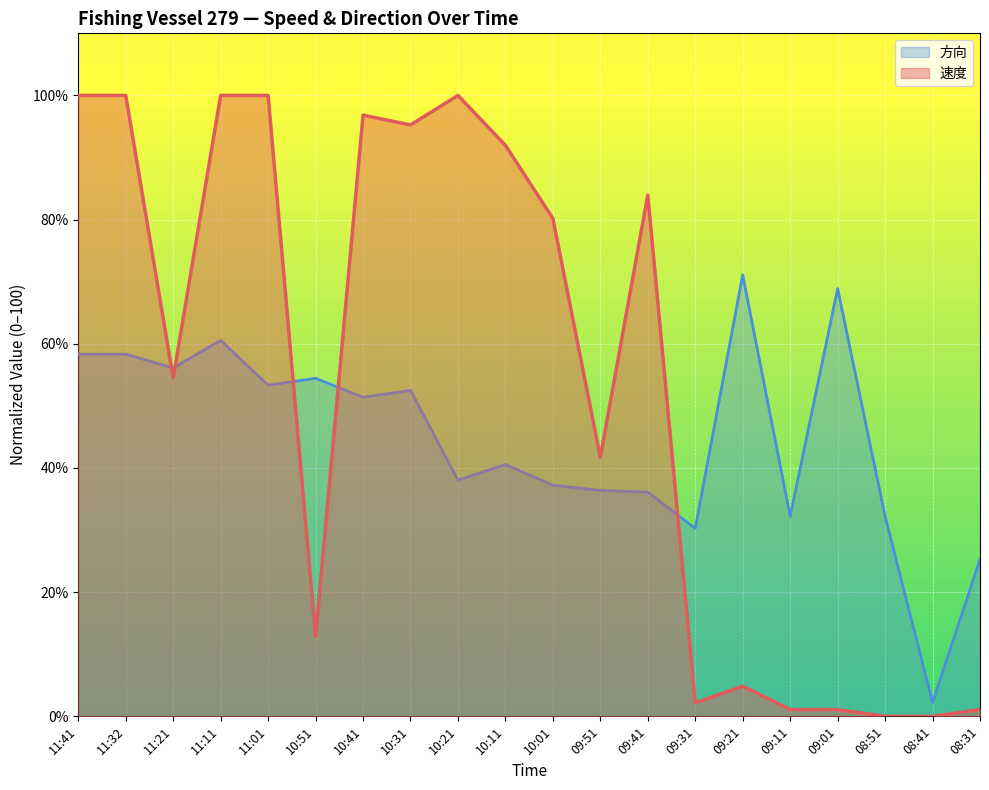

Which series has the largest range (max minus min)?

速度